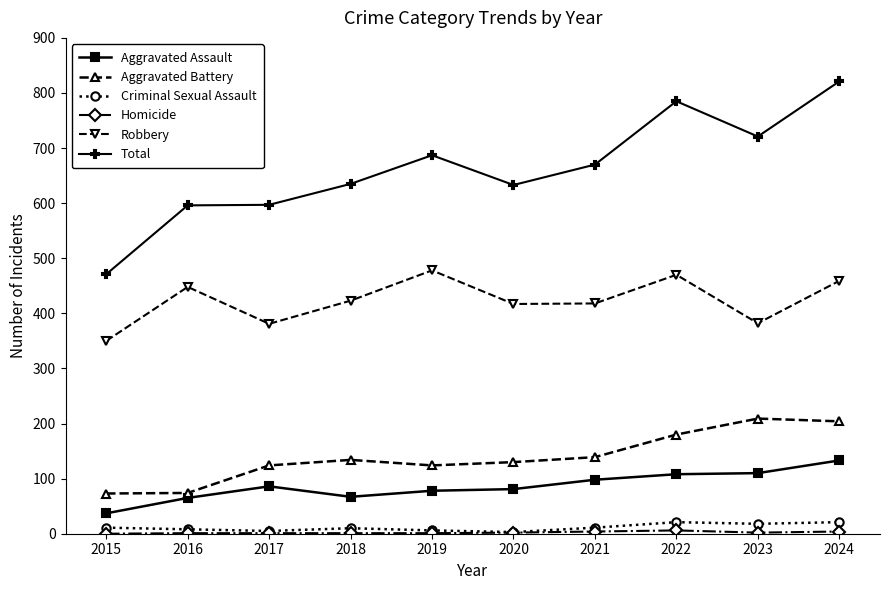

In Robbery, how many points are higher than both neighbors (excluding endpoints)?

3